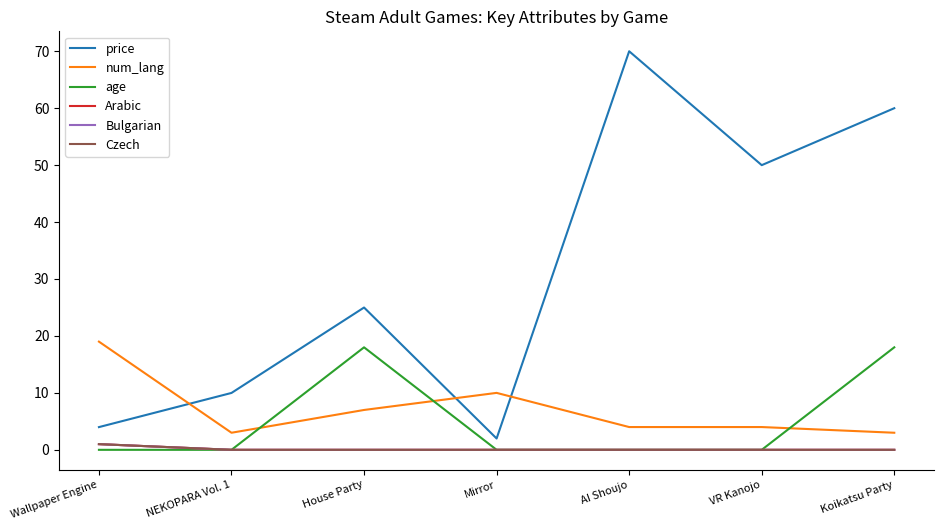

True or false: Arabic and Czech intersect in this chart.

False